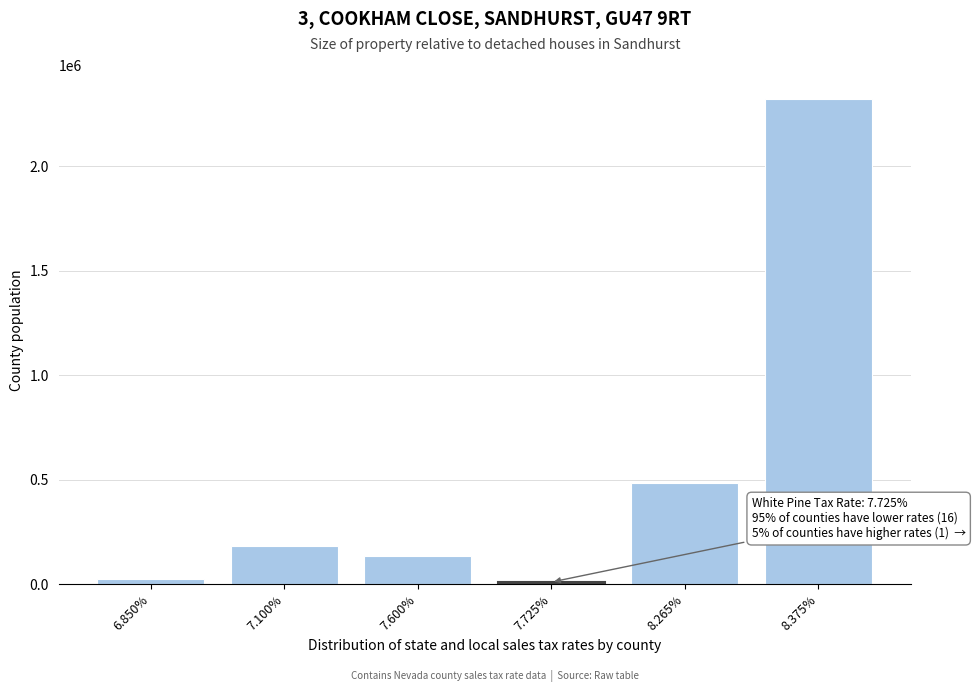

Reading right to left, what are all the values shown in this chart?

8.375%=2320551	8.265%=485113	7.725%=10293	7.600%=137031	7.100%=180625	6.850%=24926